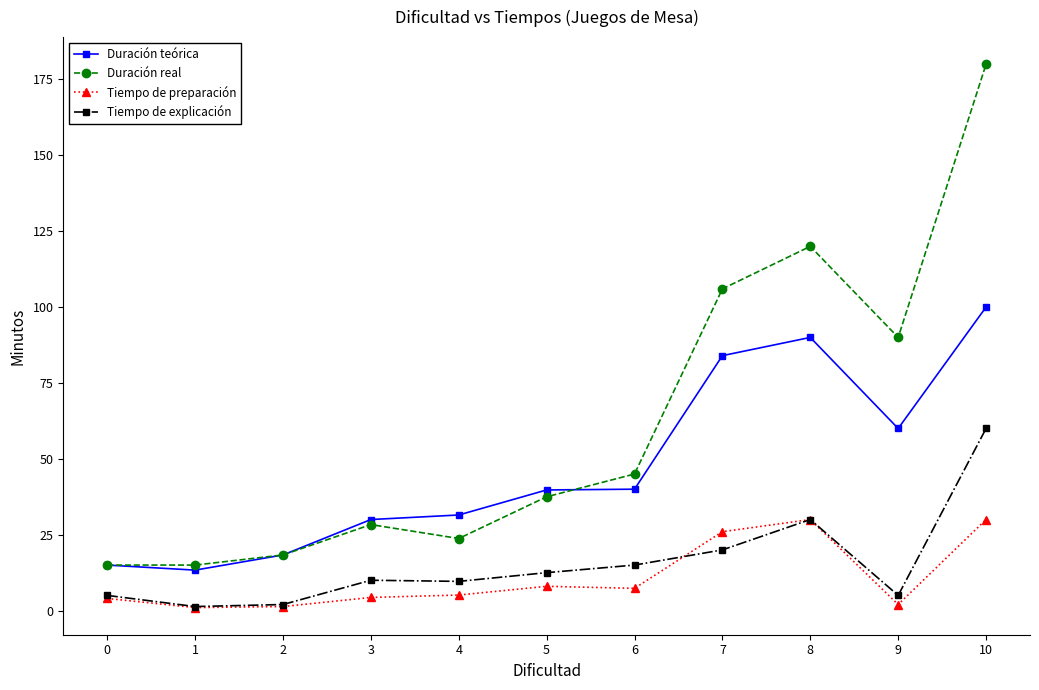

What is the difference between the Duración real values at 3 and 1?

13.3